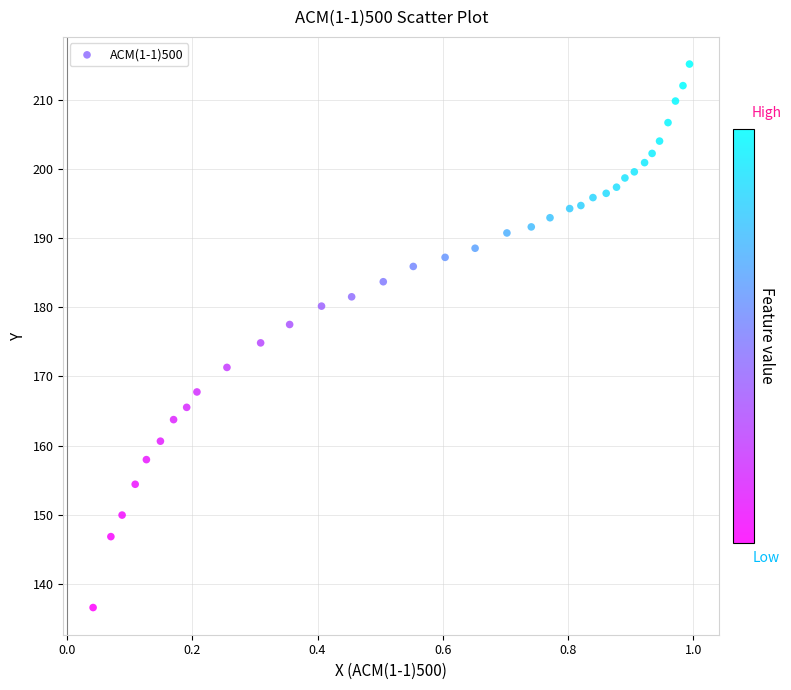

What is the range of Y values (max minus min)?

78.6